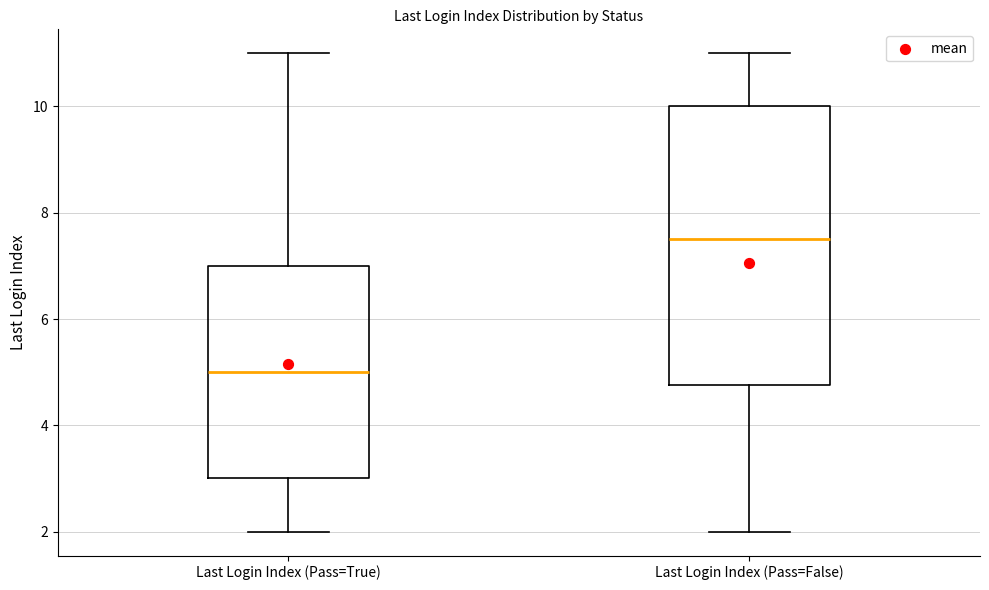

Which box is the tallest, from its lower edge to its upper edge?

Last Login Index (Pass=False)